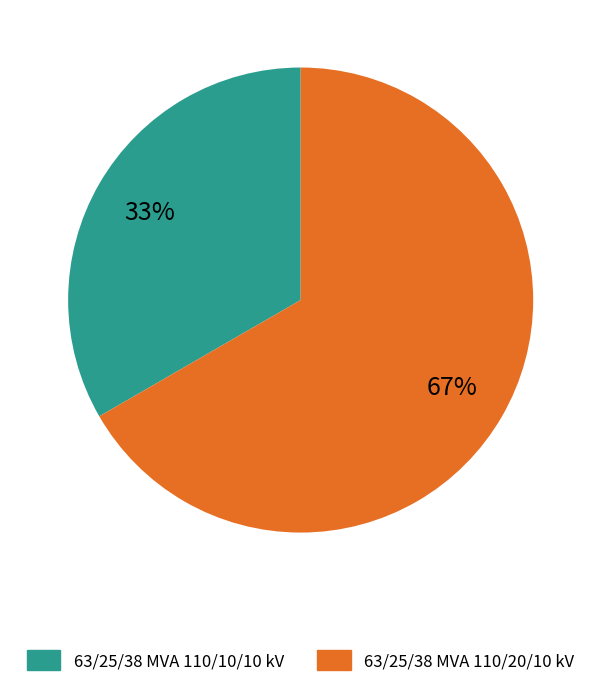

To the nearest percent, what percentage of the pie is 63/25/38 MVA 110/20/10 kV?

67%